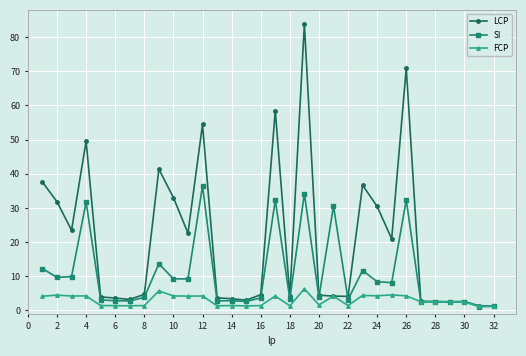

What are all the series names shown in the legend?

LCP, SI, FCP